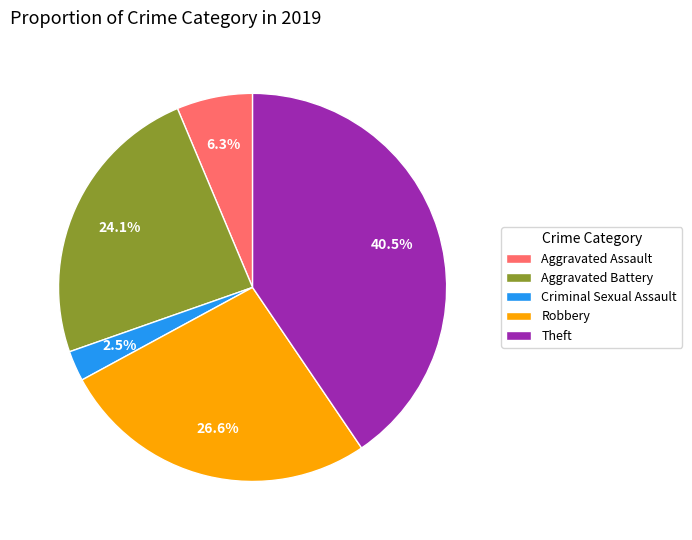

What is the smallest slice in the pie chart?

Criminal Sexual Assault